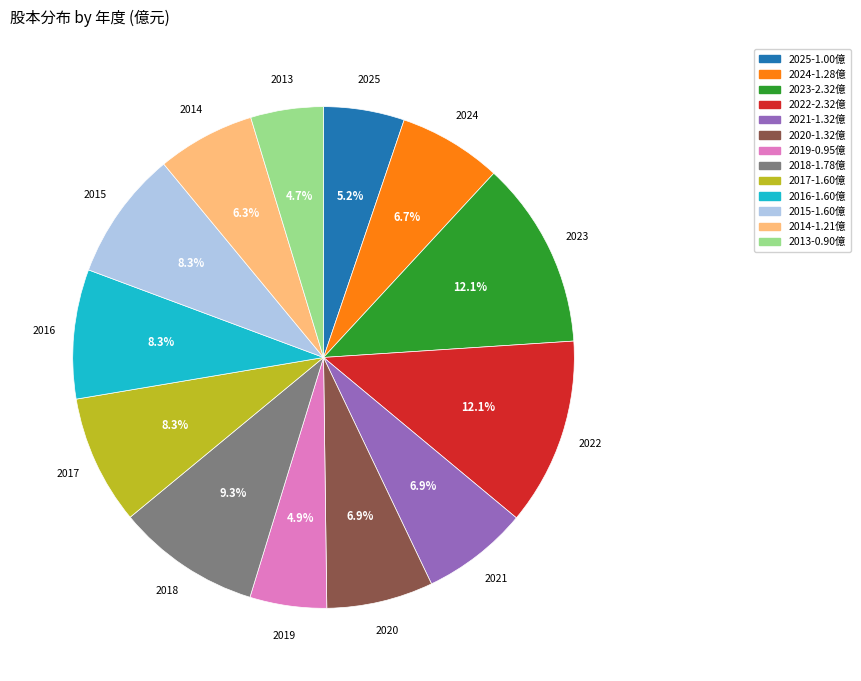

Do 2019 and 2021 together represent more than half of the pie?

No